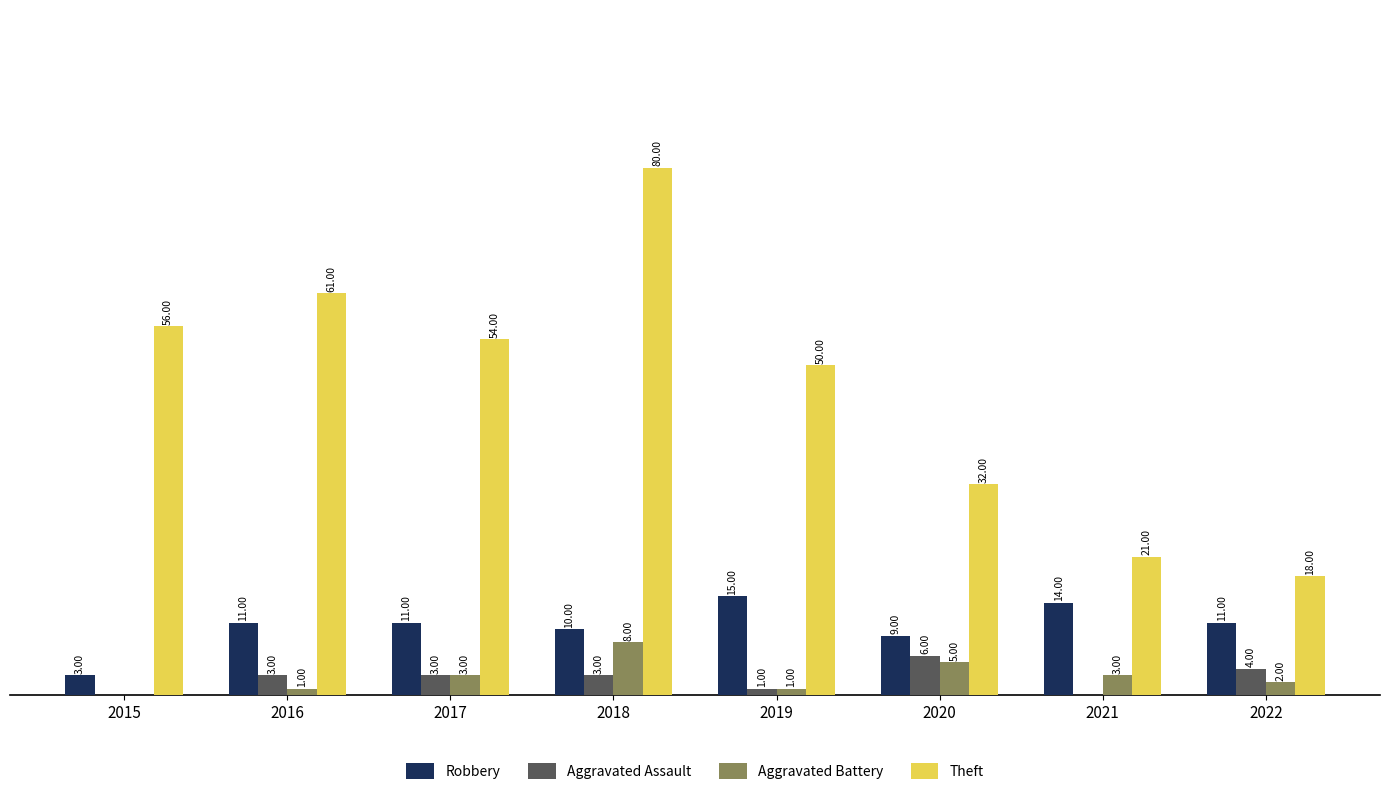

Is the value of Theft at 2019 greater than the value of Robbery at 2017?

Yes